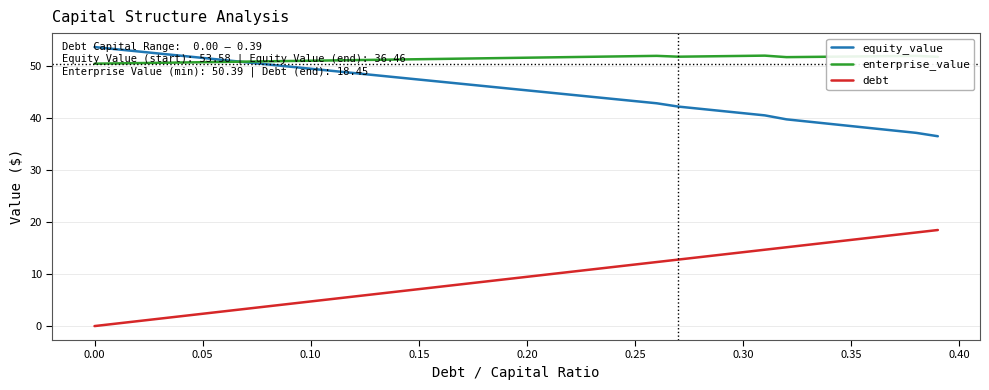

In enterprise_value, how many points are lower than both neighbors (excluding endpoints)?

2